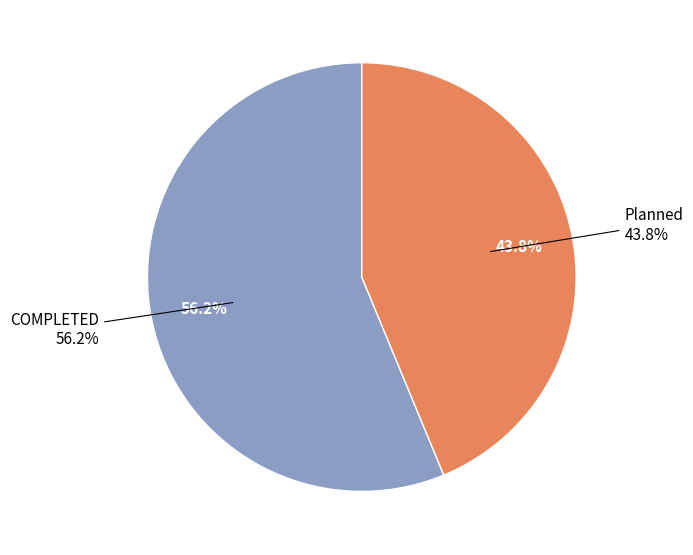

To the nearest percent, what is the difference between the largest and smallest slice percentages?

12%